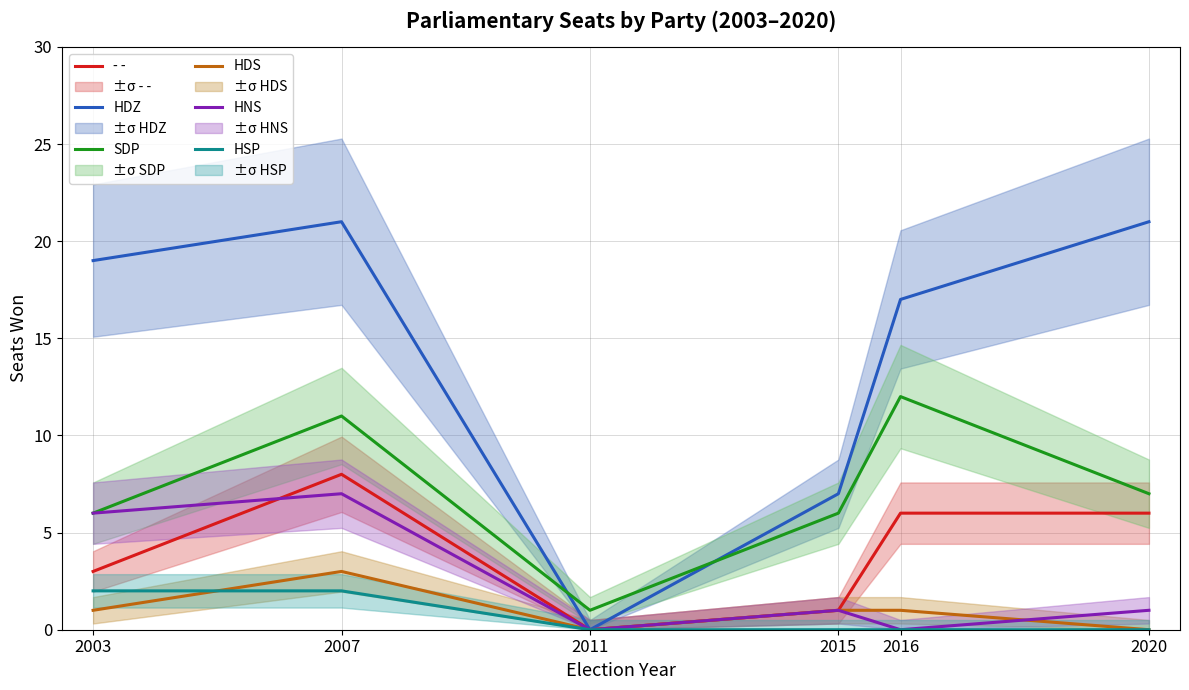

At how many categories does at least one series exceed 6?

5